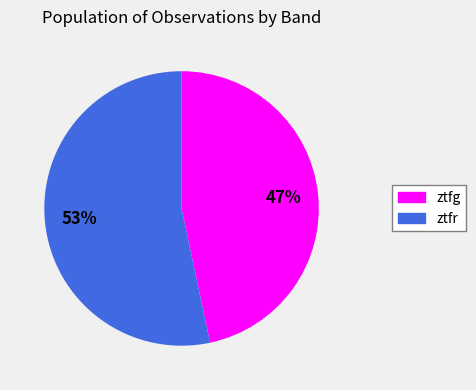

What is the ratio of the value at ztfr to the value at ztfg?

1.1